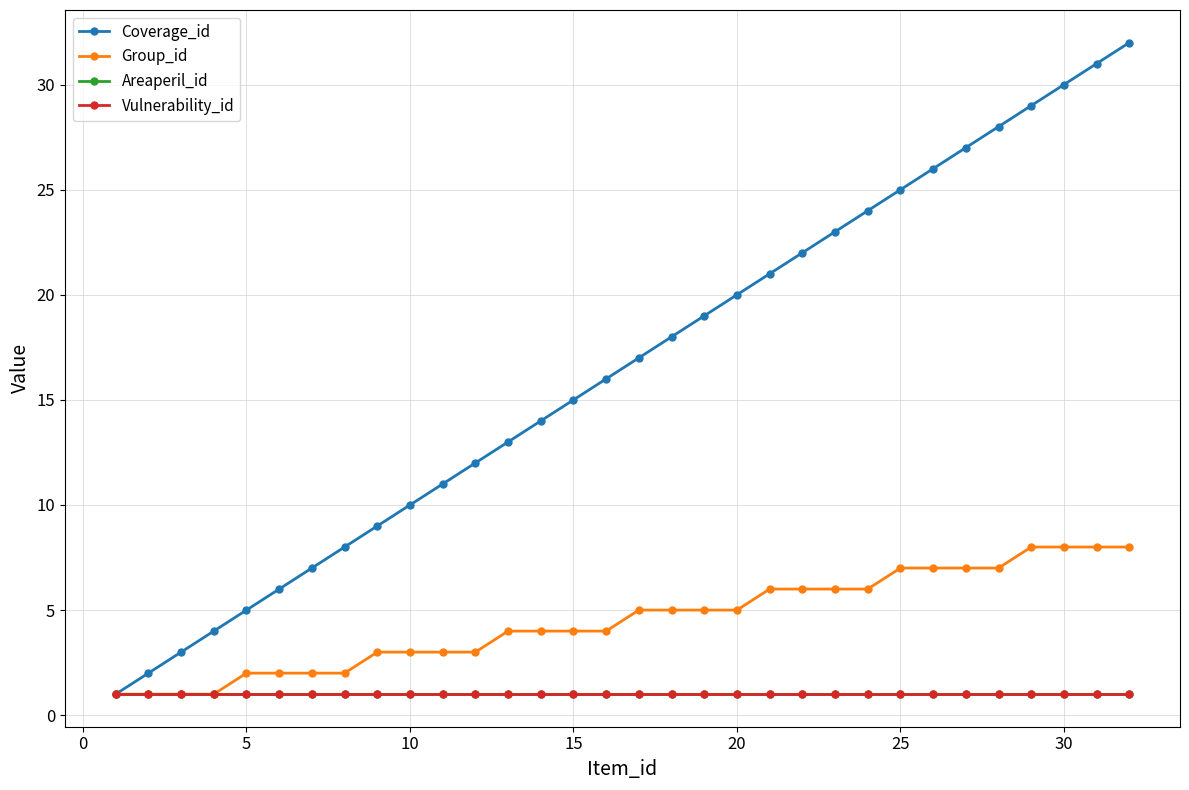

What is the value of the Vulnerability_id point at the 12th from the left?

1